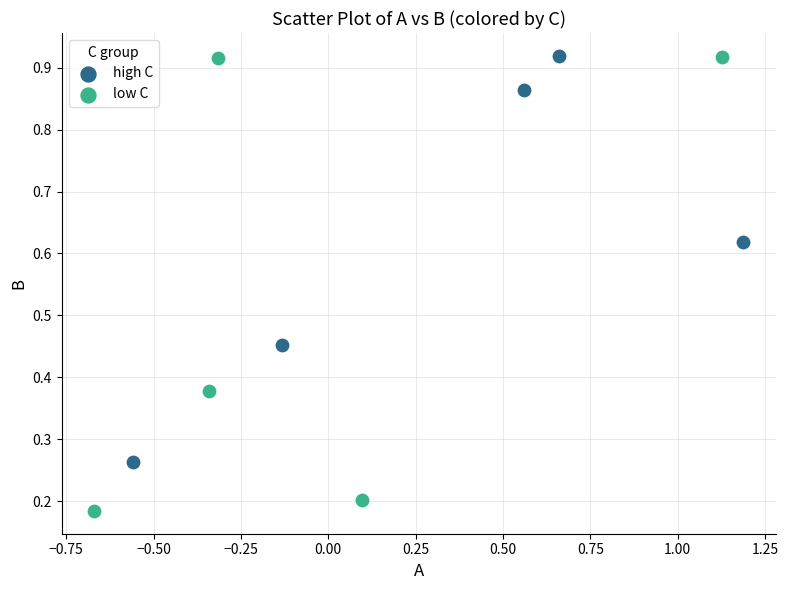

Which series has the widest spread of Y values?

low C